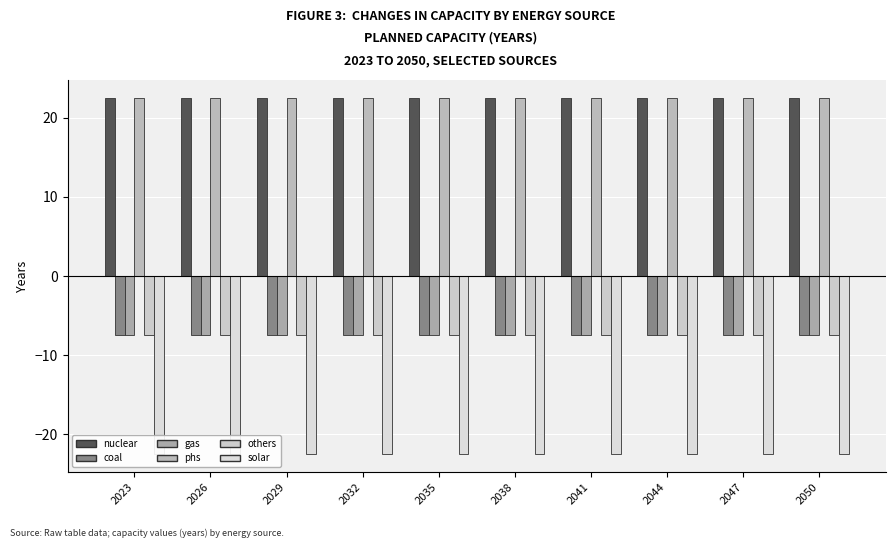

Is it true that solar equals -22.5 at 2044?

True